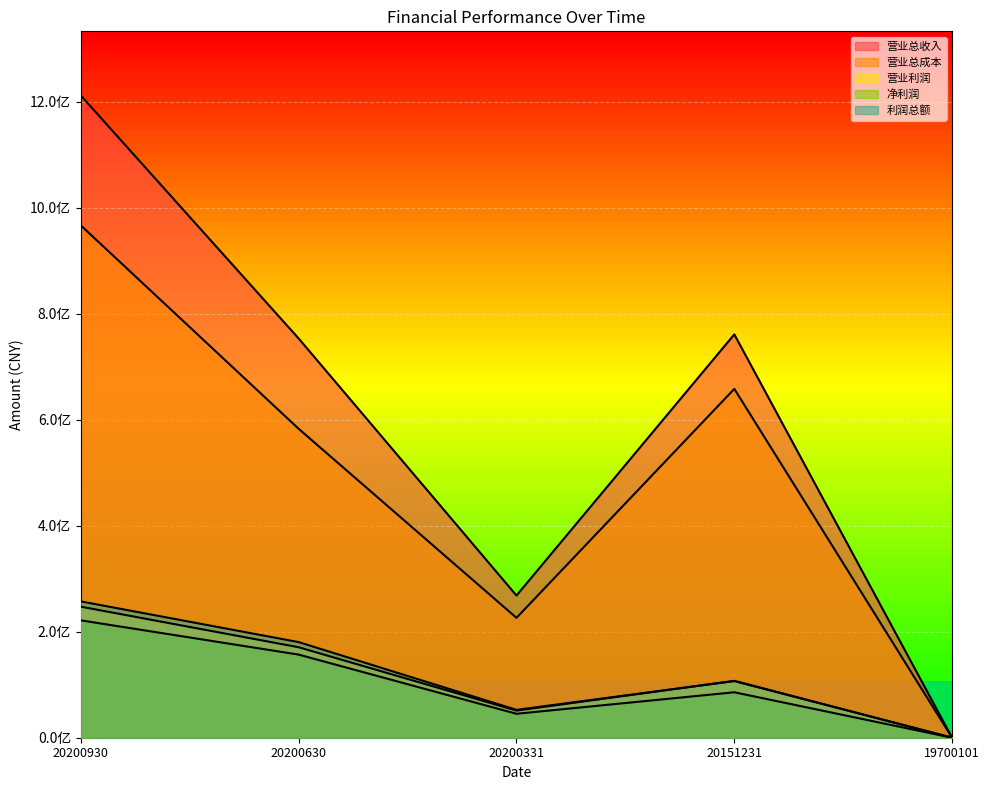

True or false: 净利润 and 营业总收入 intersect in this chart.

False